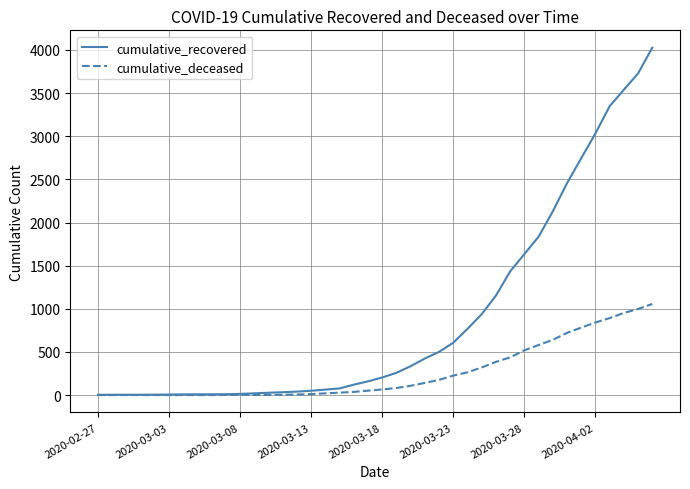

Rank the series by their average value, from lowest to highest.

cumulative_deceased, cumulative_recovered